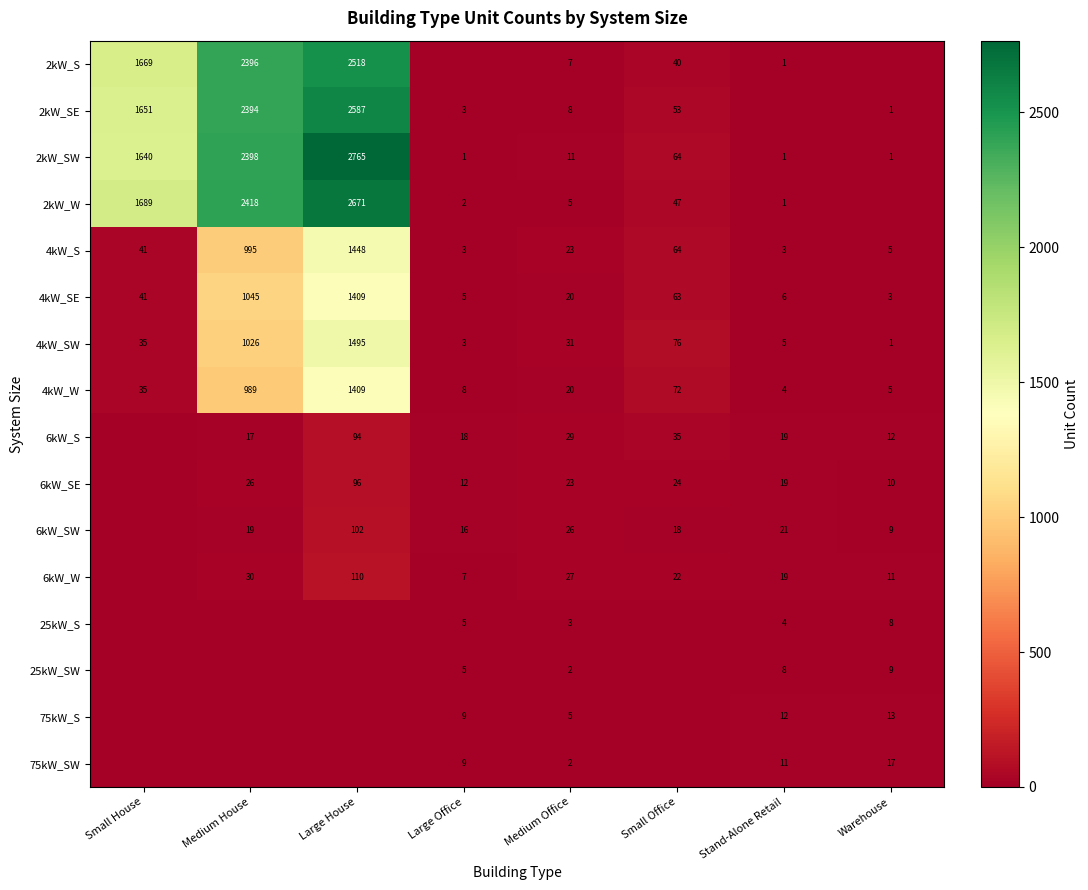

The 4kW_S series shows 23 at Medium Office. True or false?

True